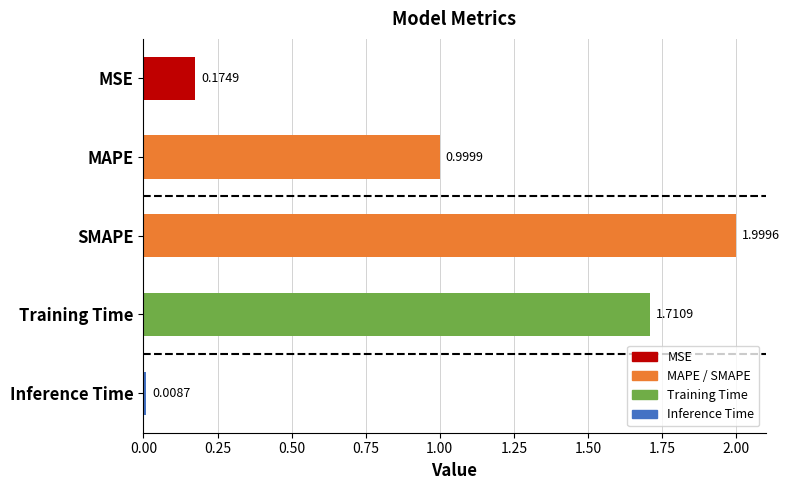

Rank the categories by value from highest to lowest.

SMAPE, Training Time, MAPE, MSE, Inference Time